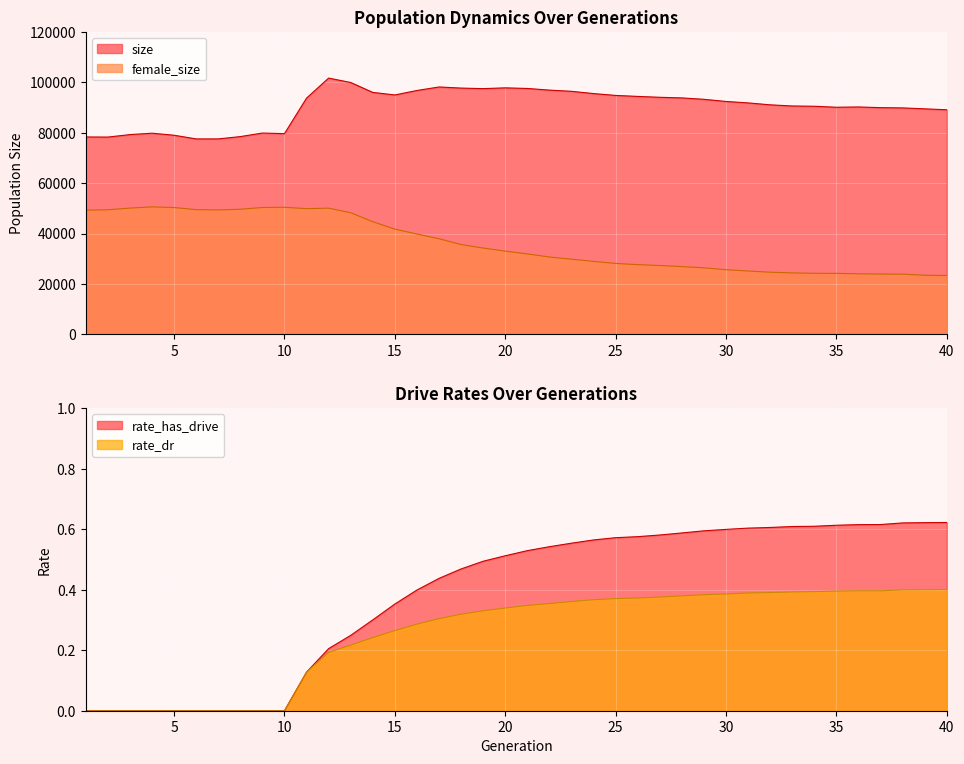

At which category is the sum across all series the highest?

12